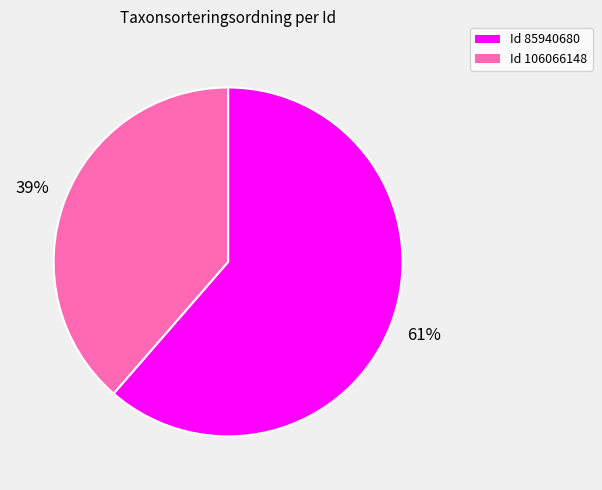

Does any single category account for the majority?

Yes